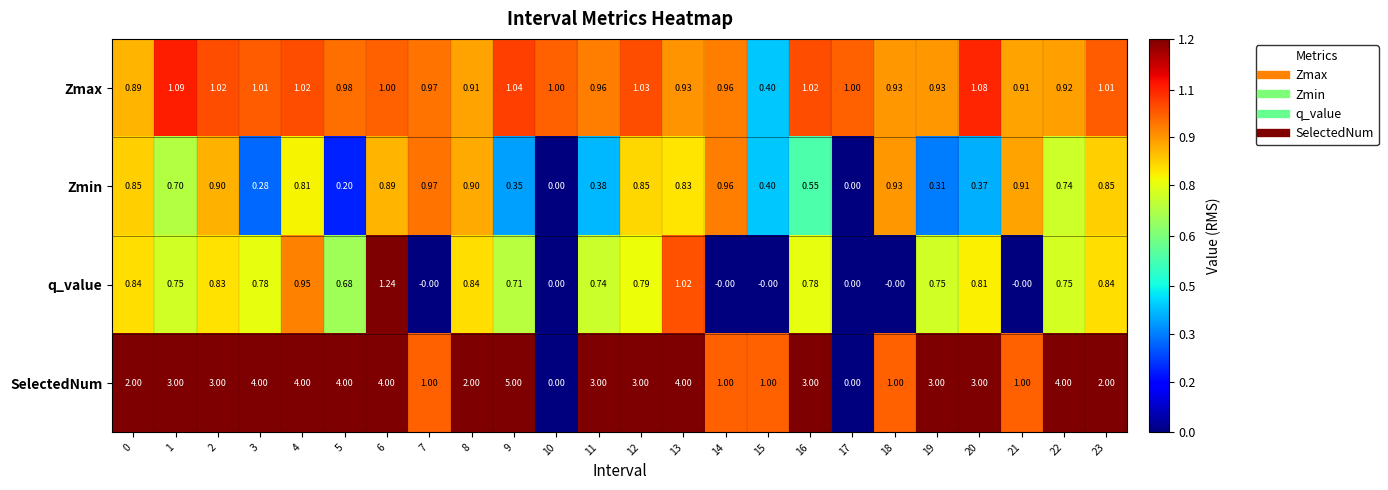

At 0, list the series in order from smallest to largest.

q_value, Zmin, Zmax, SelectedNum